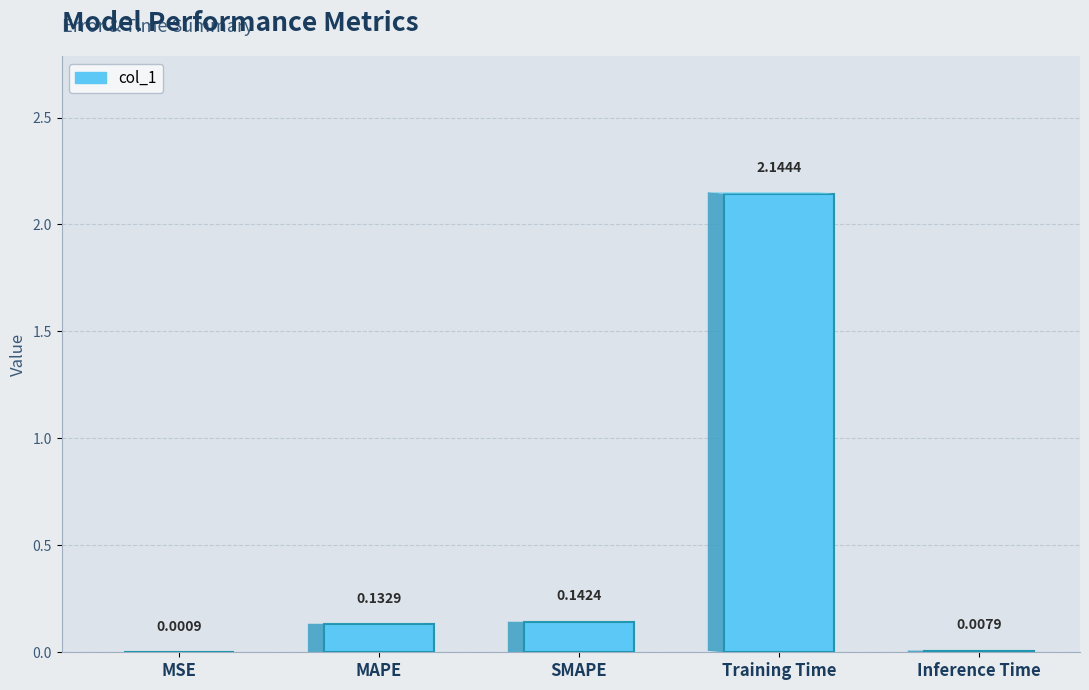

What is the average value?

0.5